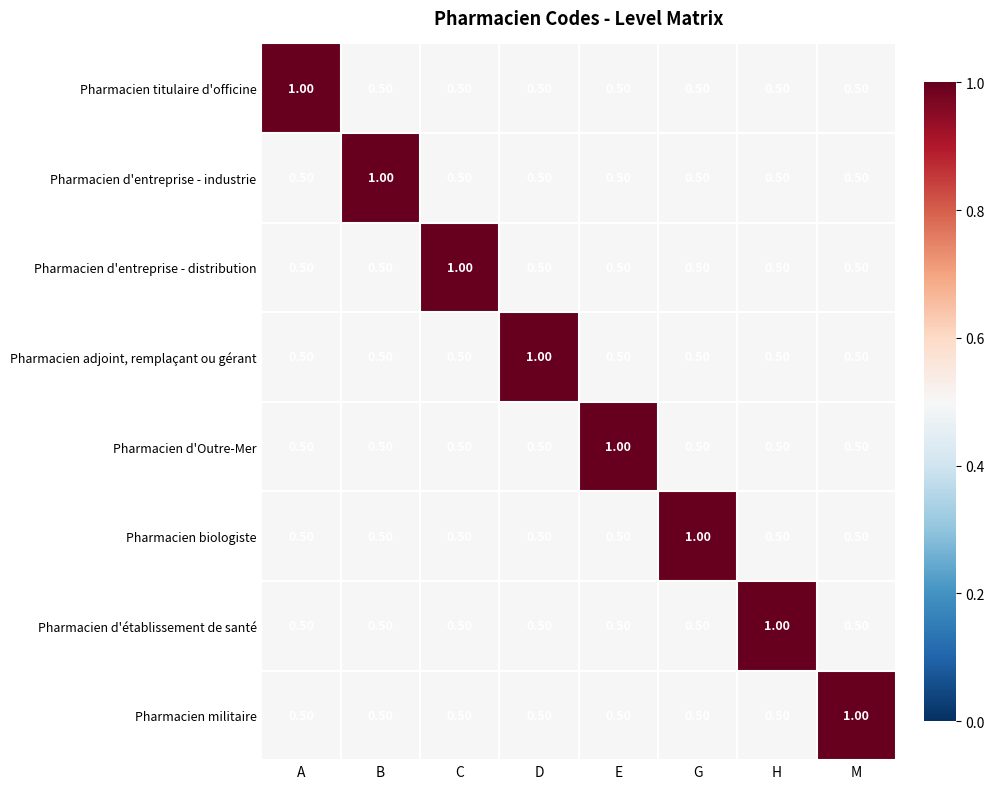

What is the sum of the Pharmacien d'entreprise - industrie values at B and E?

1.5